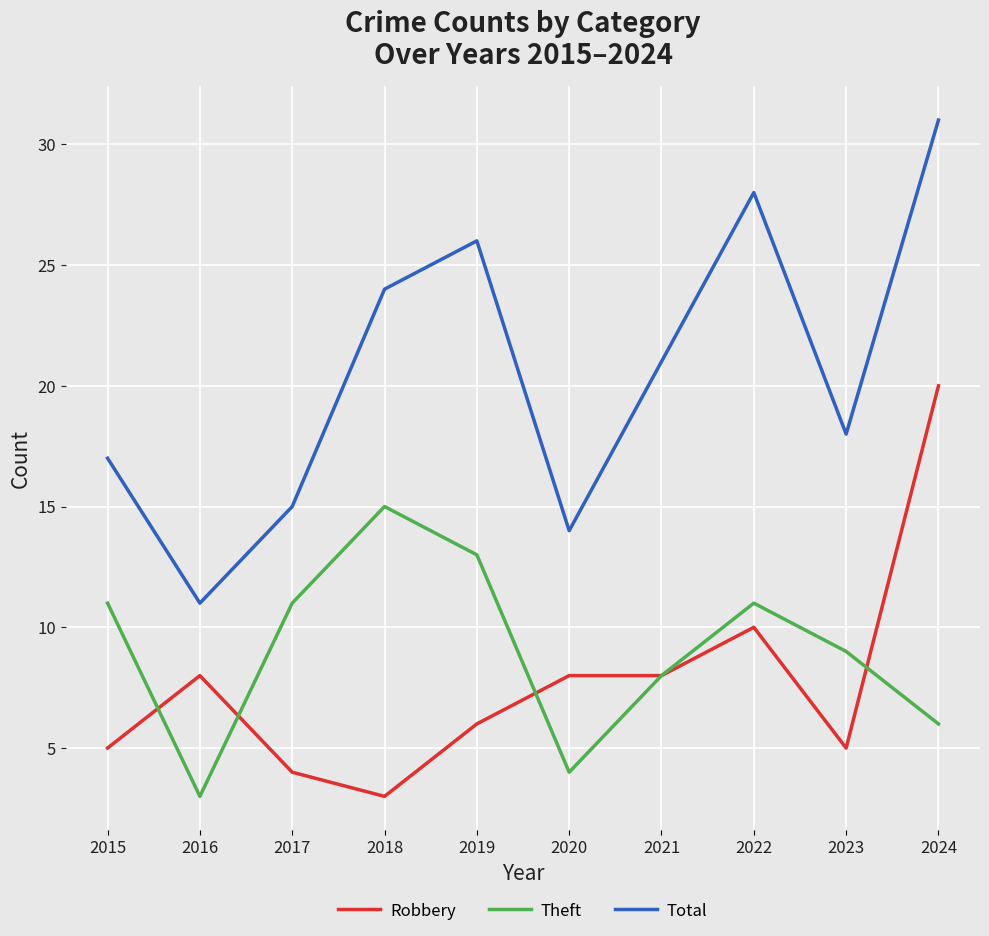

Between 2022 and 2023, which series saw the biggest shift?

Total